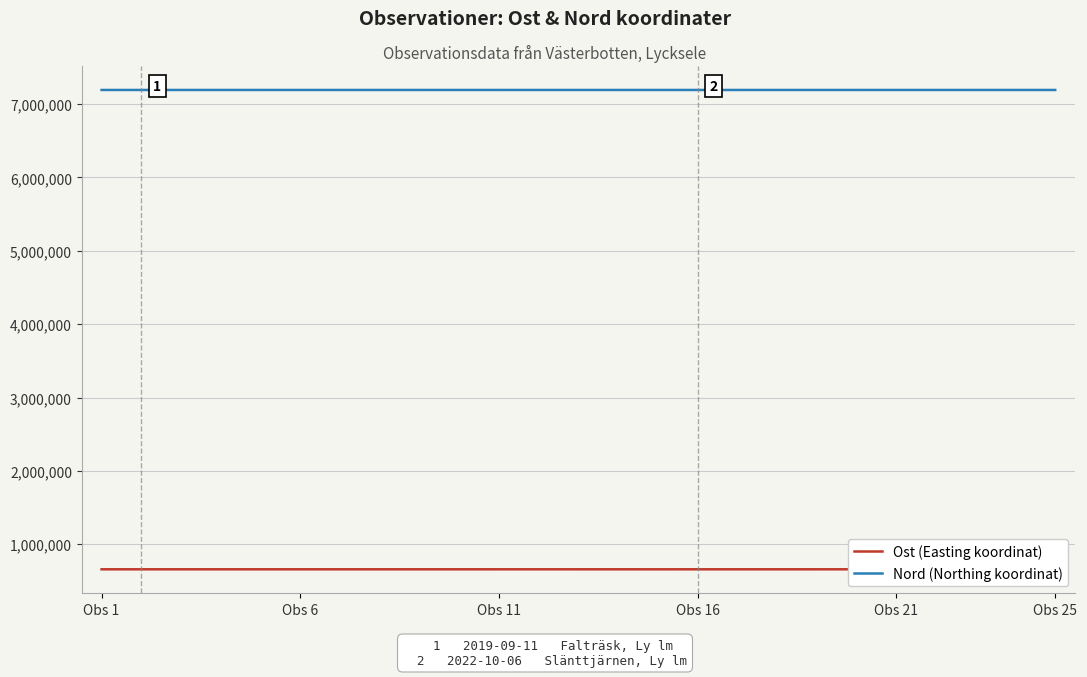

Which series has the largest total across all categories?

Nord (Northing koordinat)